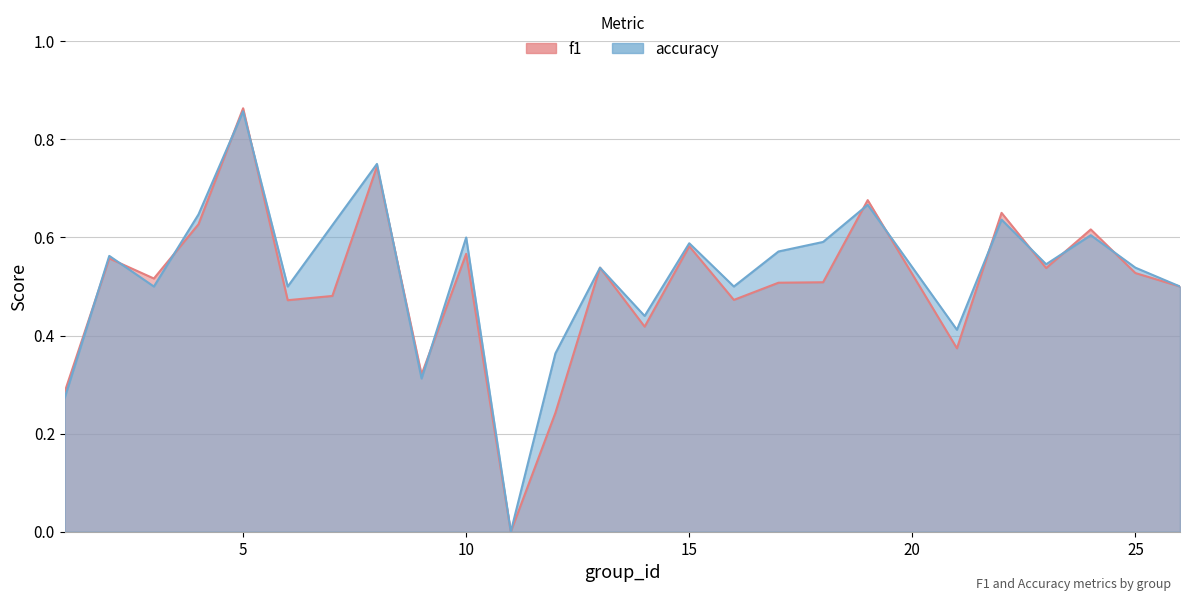

Between 24 and 10, which is larger?

24